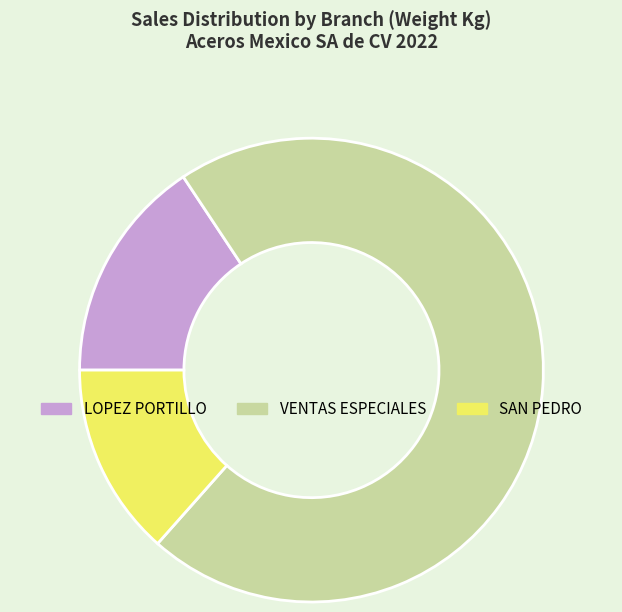

Which category has the biggest portion of the pie?

VENTAS ESPECIALES